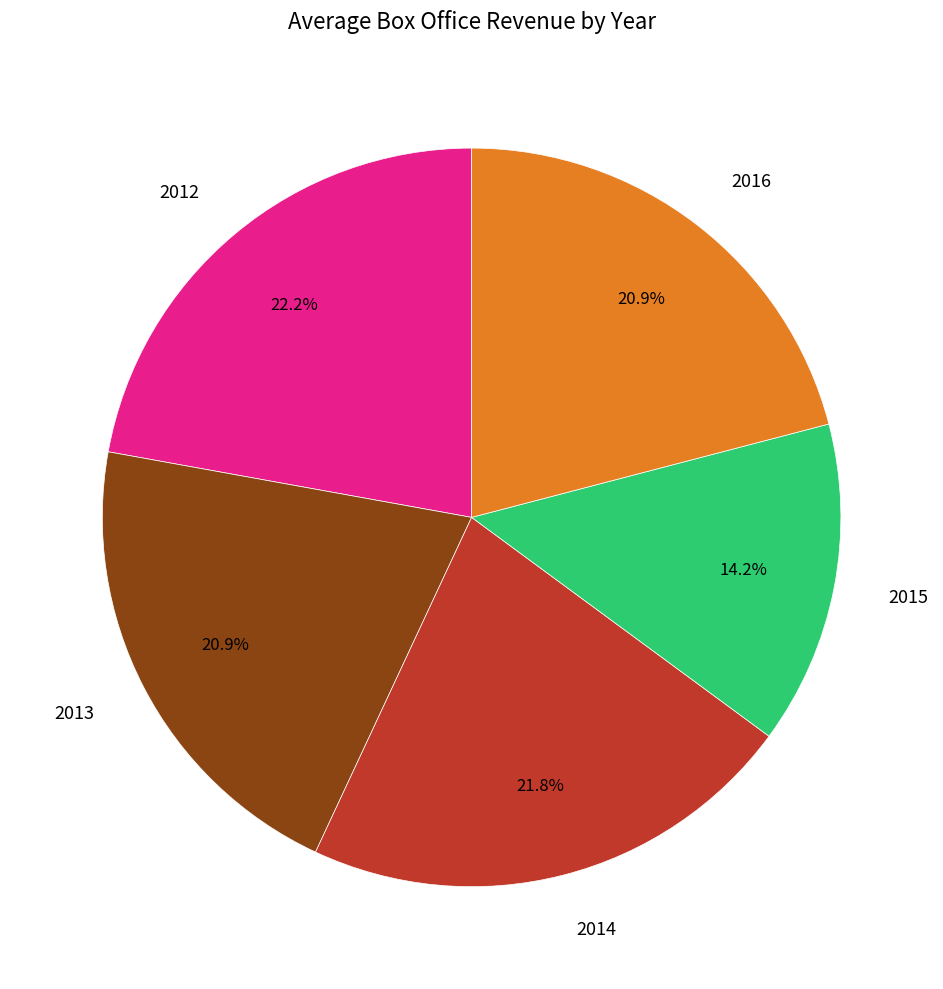

What is the smallest slice in the pie chart?

2015